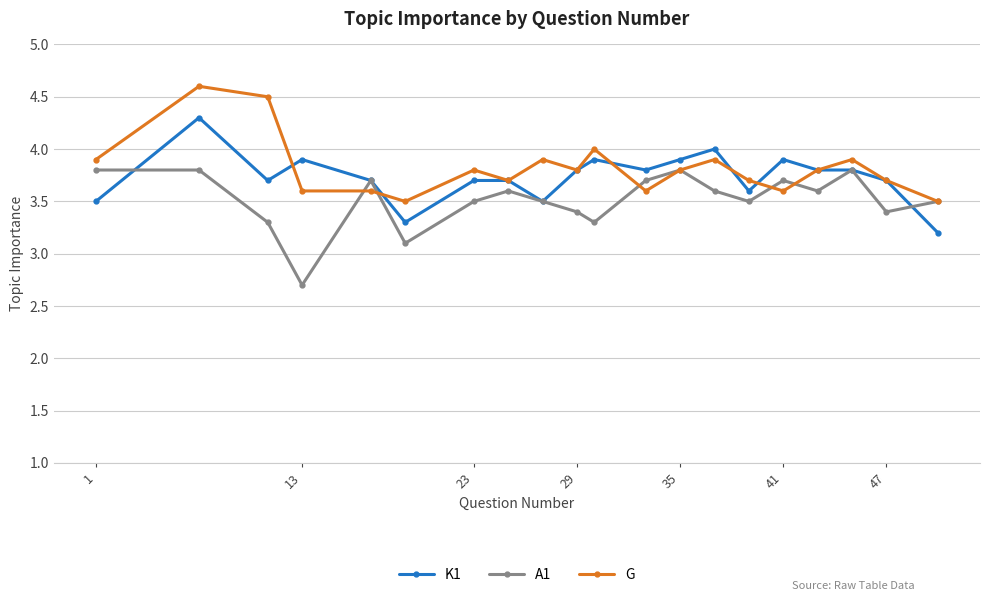

What is the minimum value for A1?

2.7